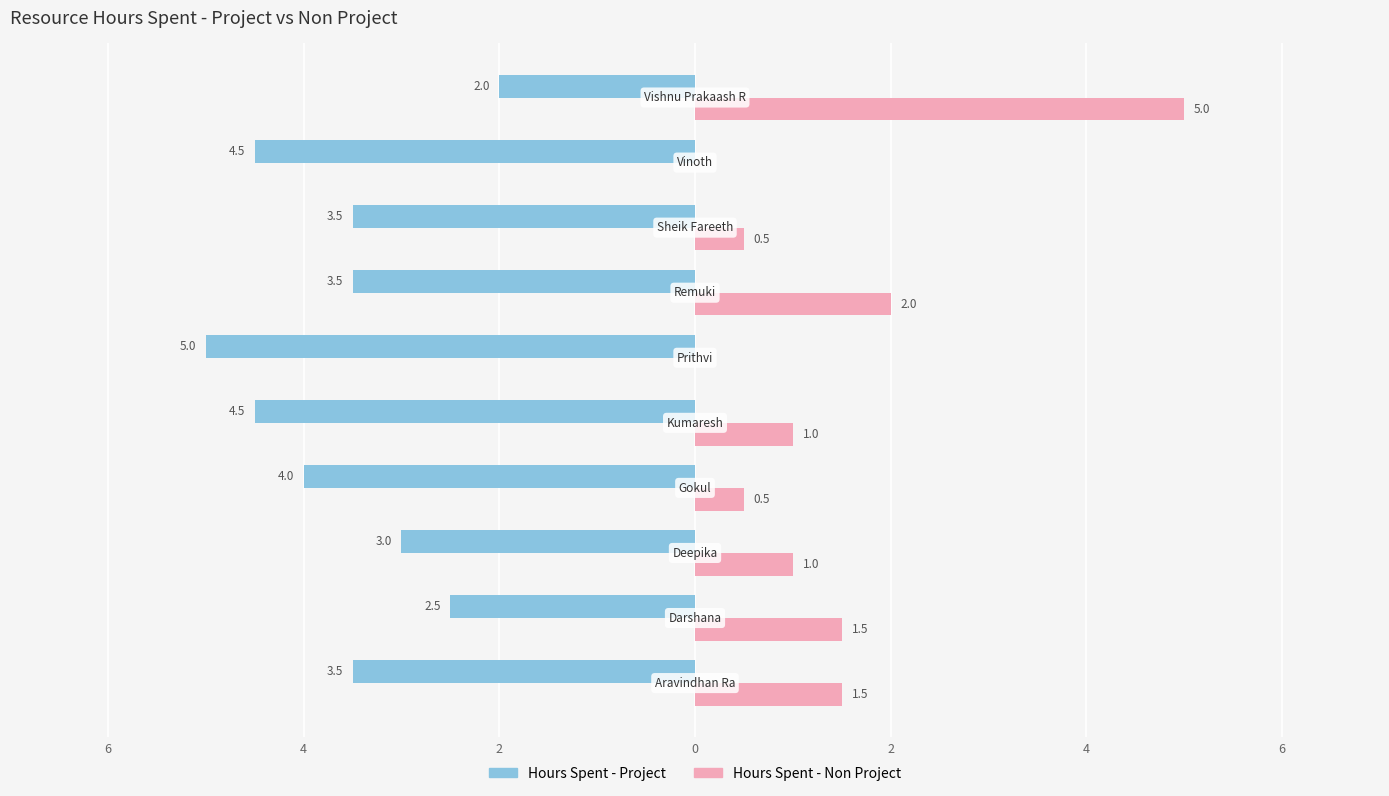

What is the difference between the second highest and minimum values in the Hours Spent - Project series?

2.5